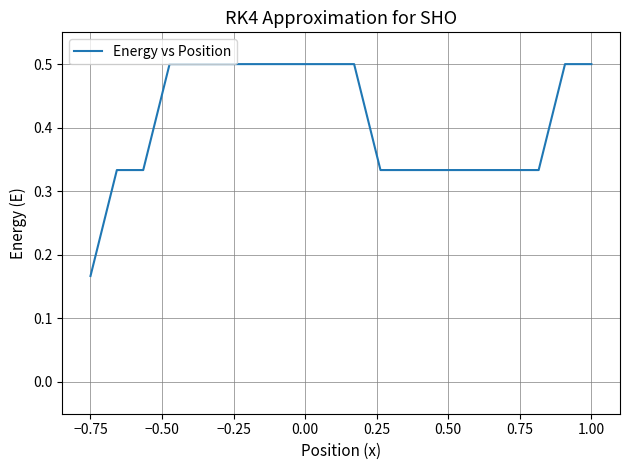

What is the maximum value shown in the chart?

0.5